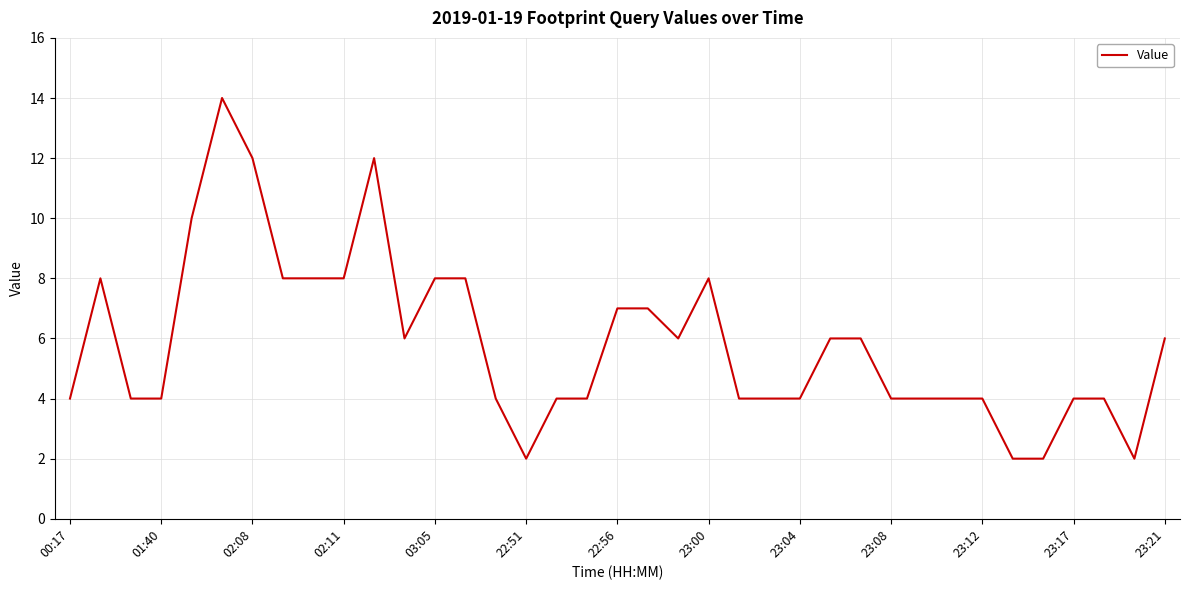

Reading right to left, transcribe all the data shown in this chart.

6	2	4	4	2	2	4	4	4	4	6	6	4	4	4	8	6	7	7	4	4	2	4	8	8	6	12	8	8	8	12	14	10	4	4	8	4